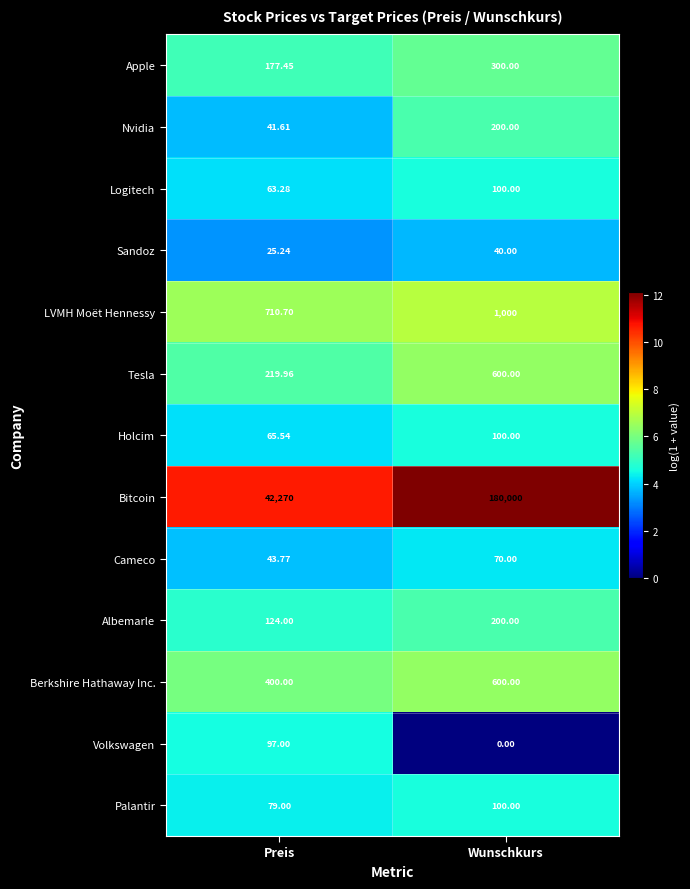

Which series has the widest spread of values?

Bitcoin